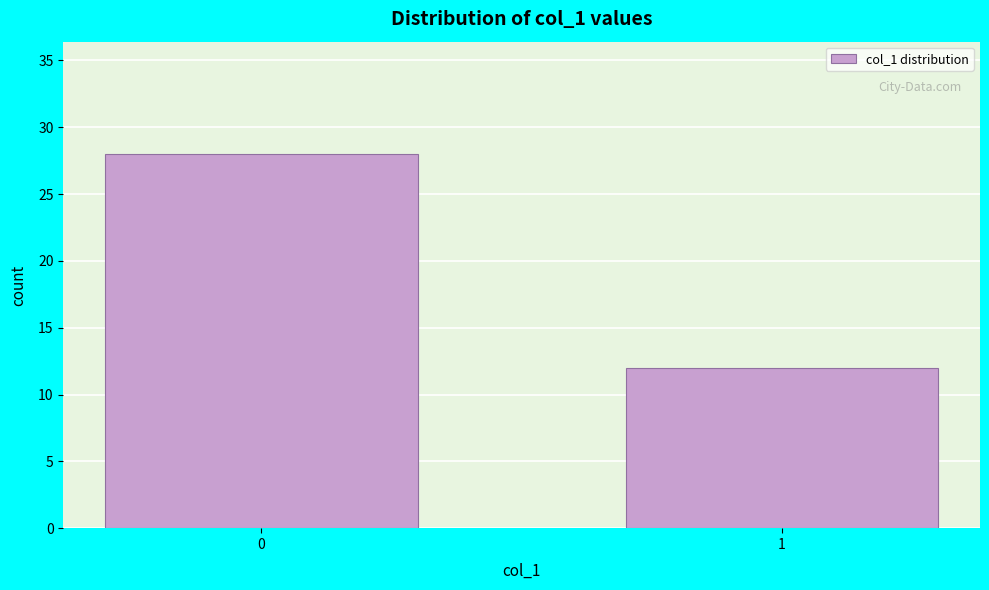

Reading left to right, transcribe all the data shown in this chart.

28	12